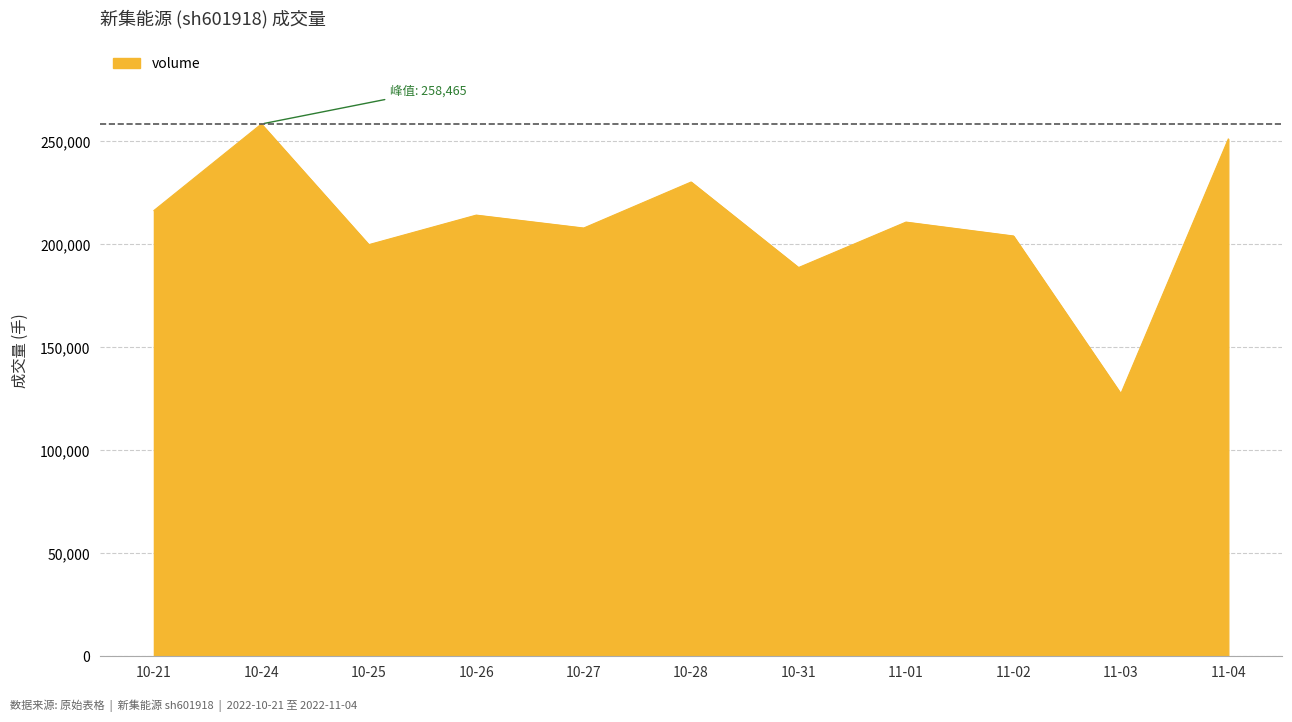

What is the difference between the maximum and minimum values?

130965